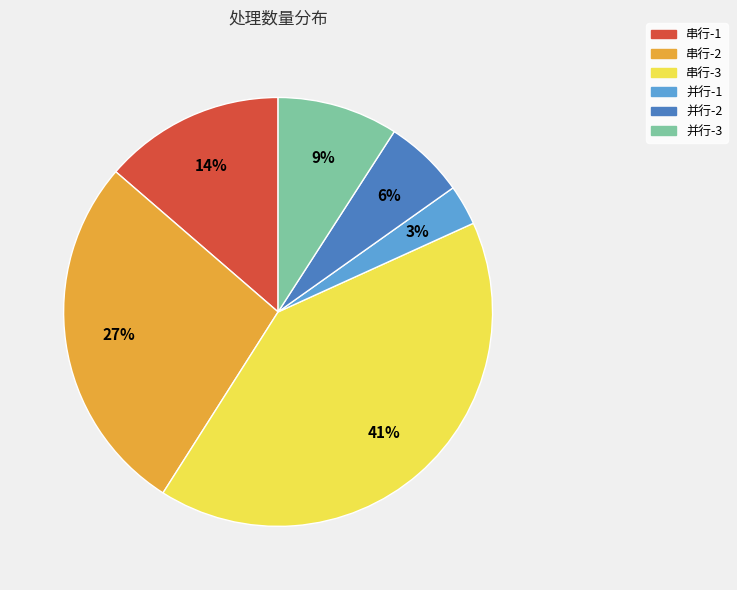

Combined, do 并行-3 and 串行-1 account for over 50%?

No